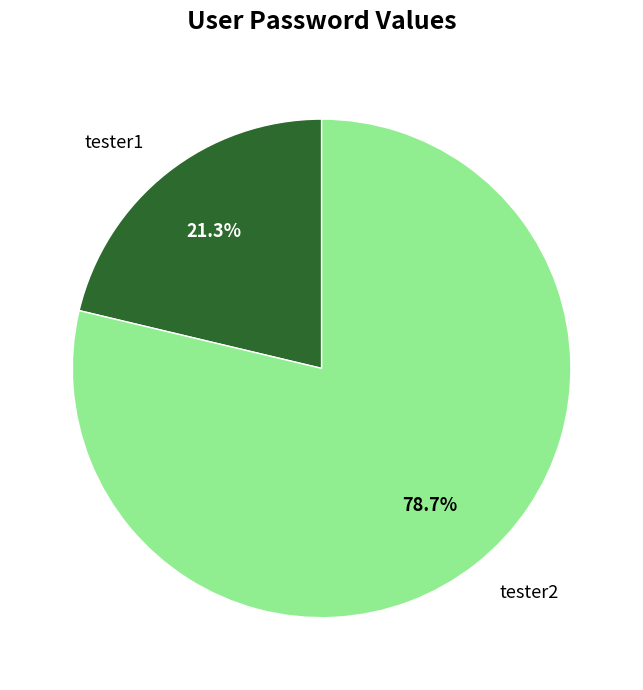

Between tester1 and tester2, which is larger?

tester2